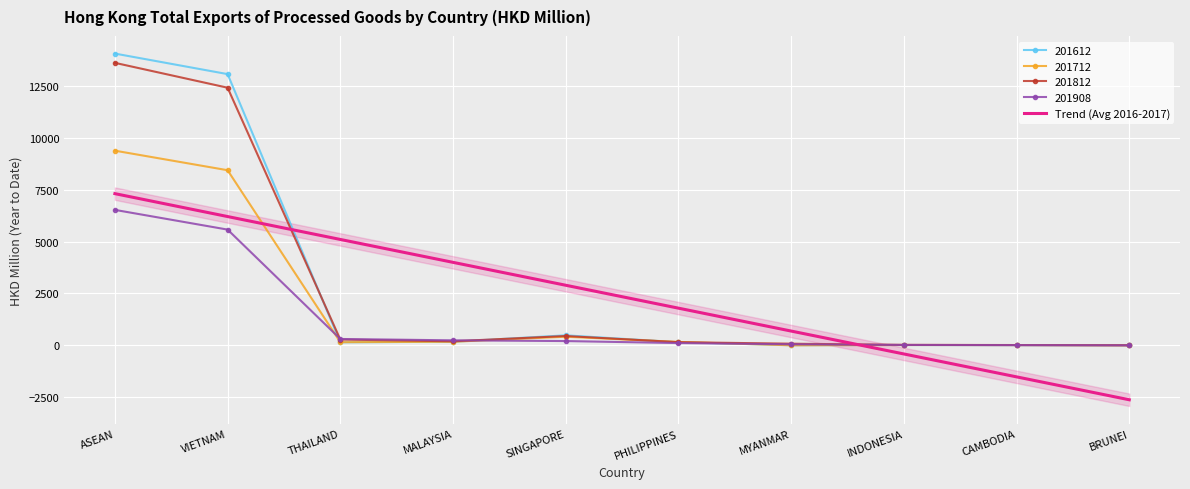

What value does the data have at MALAYSIA?

3999.9